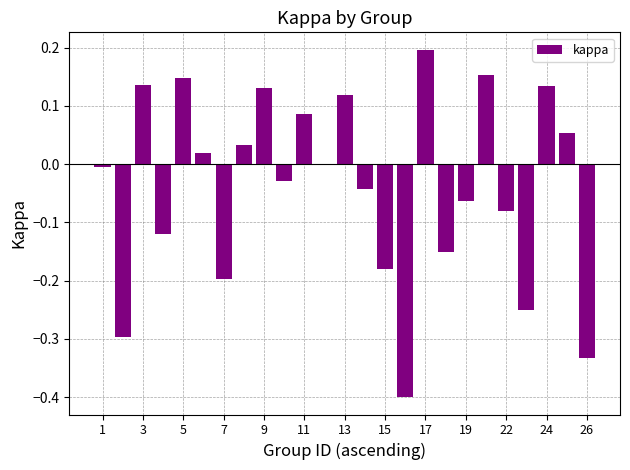

Count the number of categories in the chart.

25